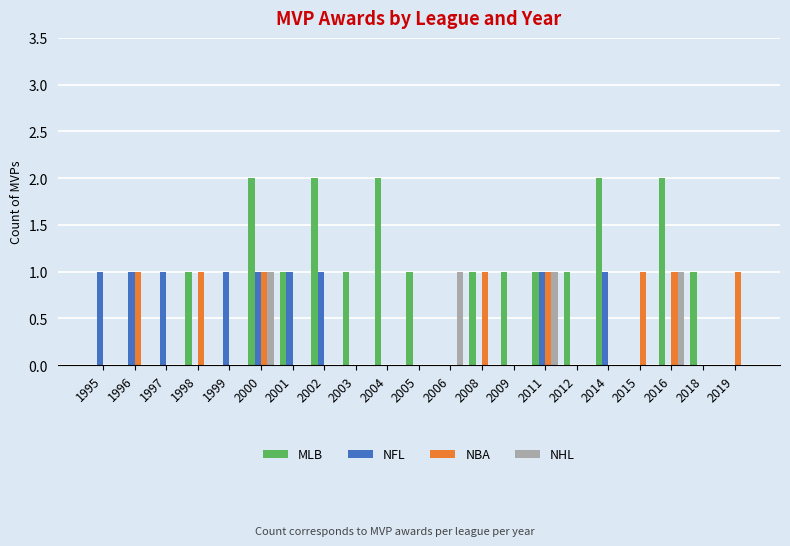

How many groups of bars are there?

21